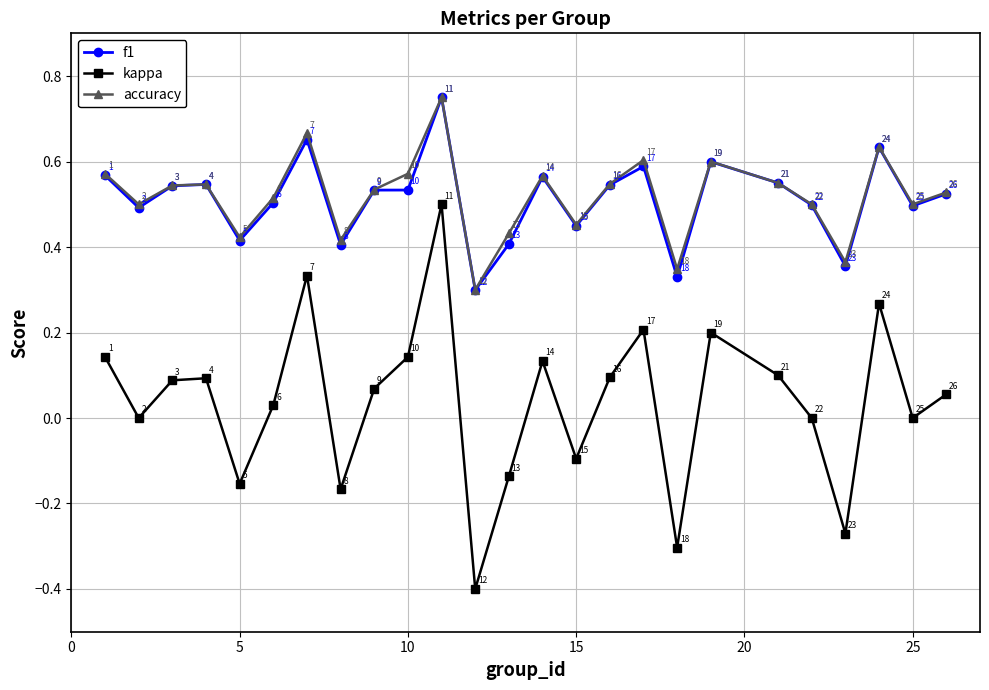

At how many categories does at least one series exceed 0?

25